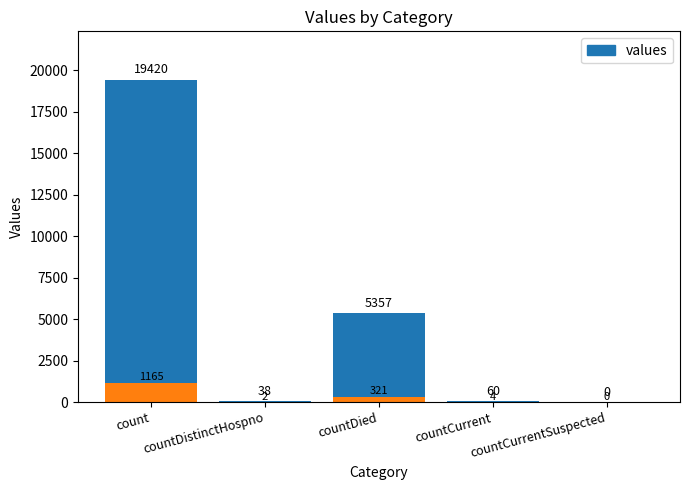

Rank the categories by value from lowest to highest.

countCurrentSuspected, countDistinctHospno, countCurrent, countDied, count